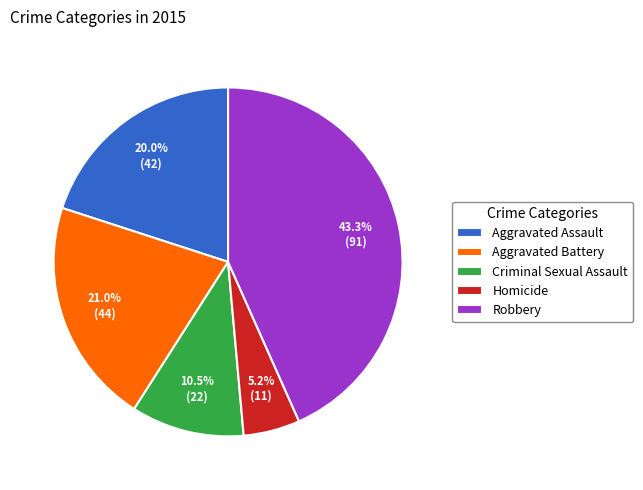

How many slices are in this pie chart?

5